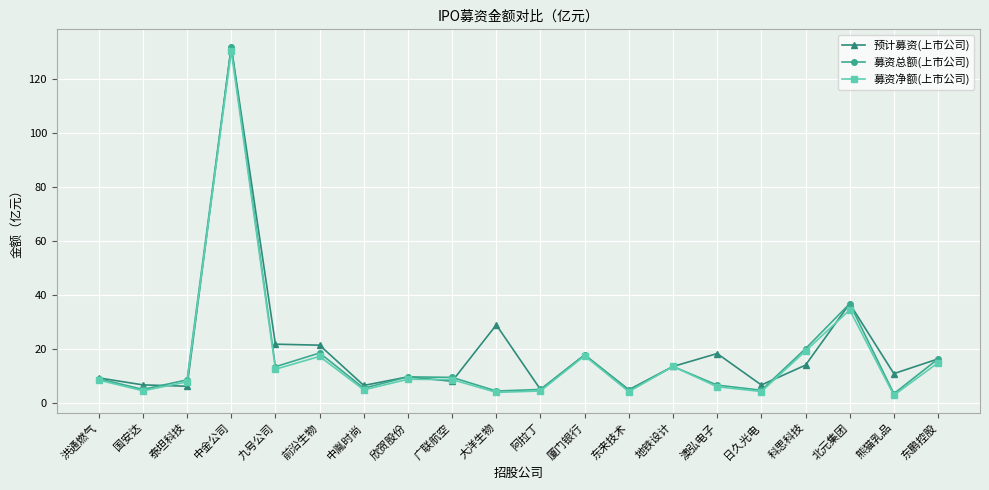

Does the chart have visible grid lines?

Yes